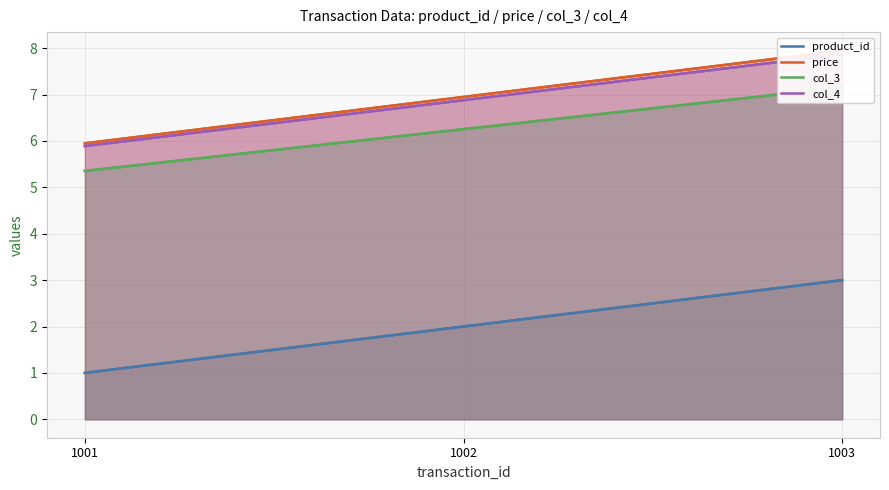

Reading left to right, list all the values displayed in this chart.

product_id: 1001=1.0	1002=2.0	1003=3.0
price: 1001=6.0	1002=7.0	1003=8.0
col_3: 1001=5.4	1002=6.3	1003=7.2
col_4: 1001=5.9	1002=6.9	1003=7.9